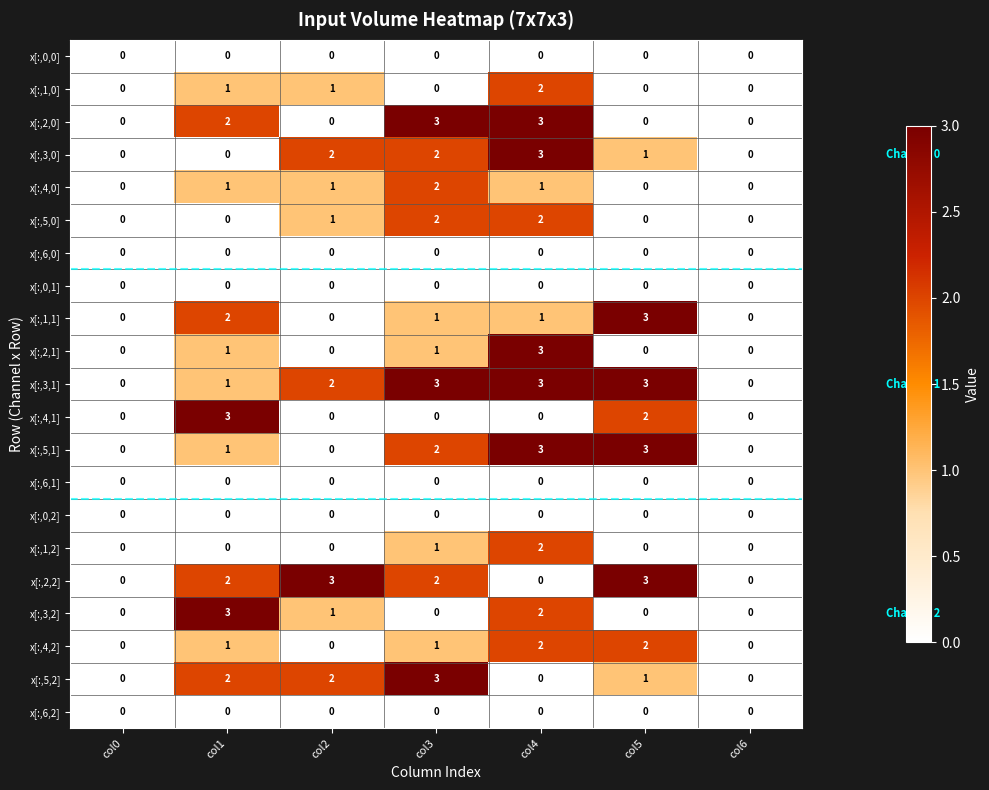

What is the difference between the highest and lowest values at col1?

3